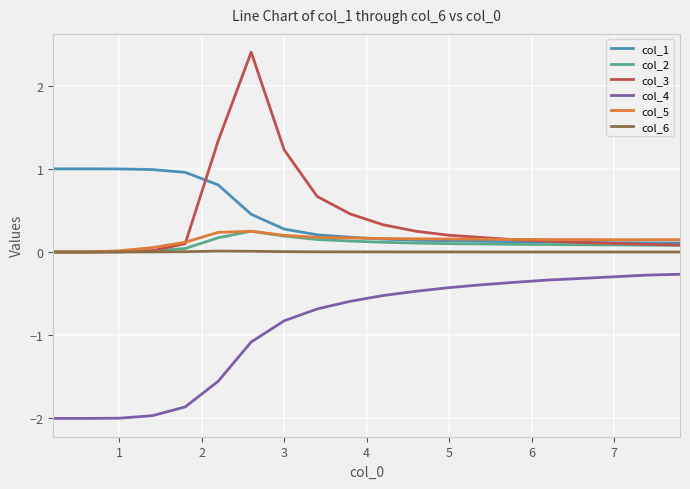

Which series has the widest spread of values?

col_3